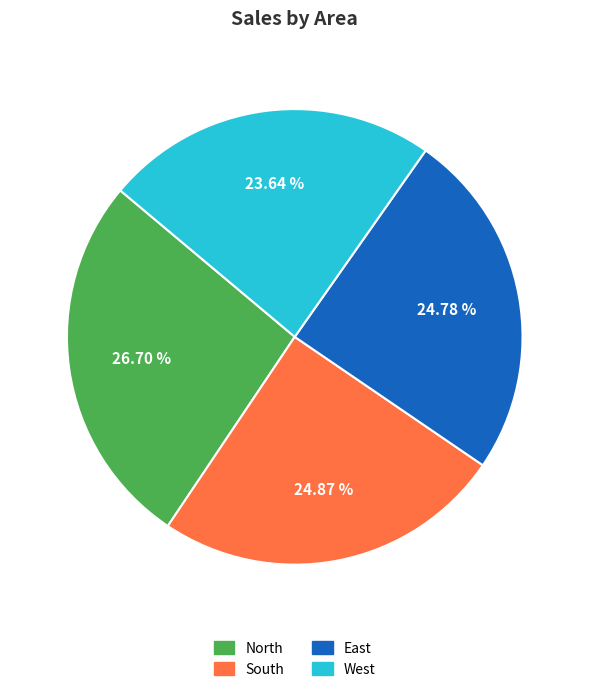

What percentage do North and West together represent?

50.3%